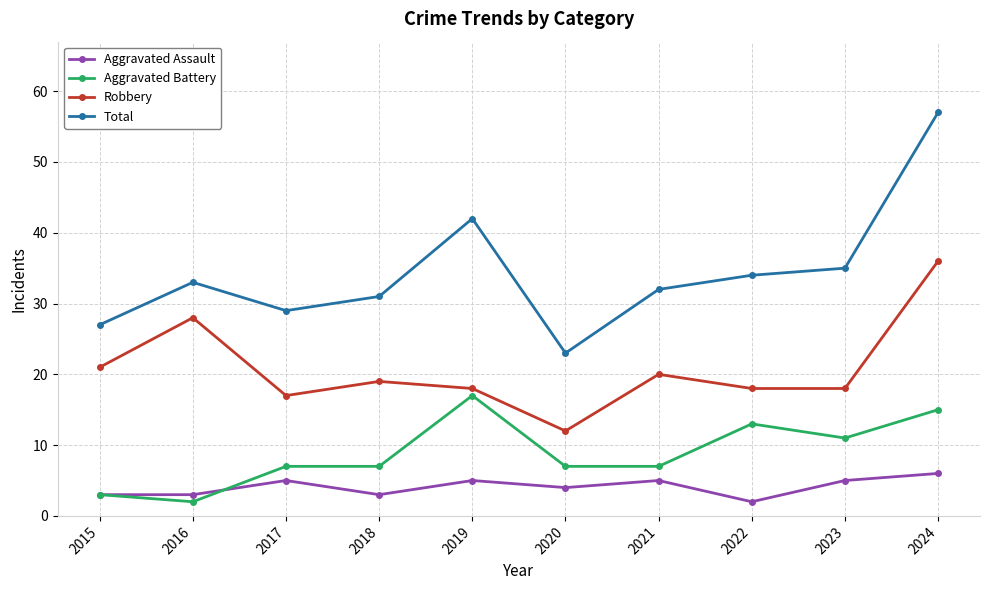

True or false: Robbery and Aggravated Battery cross at least once.

False